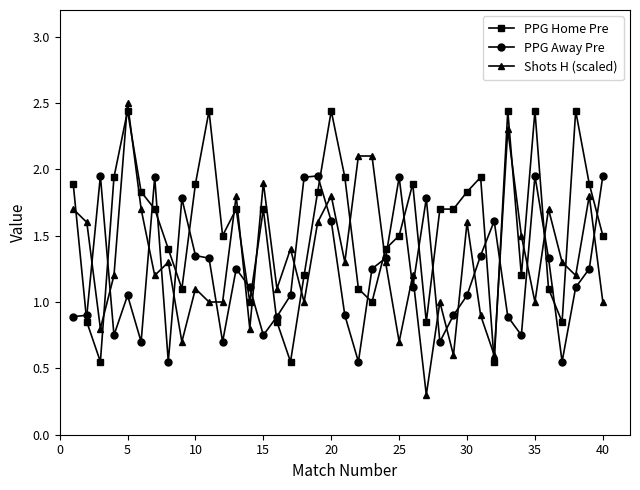

List the series in order of their overall mean, highest first.

PPG Home Pre, Shots H (scaled), PPG Away Pre